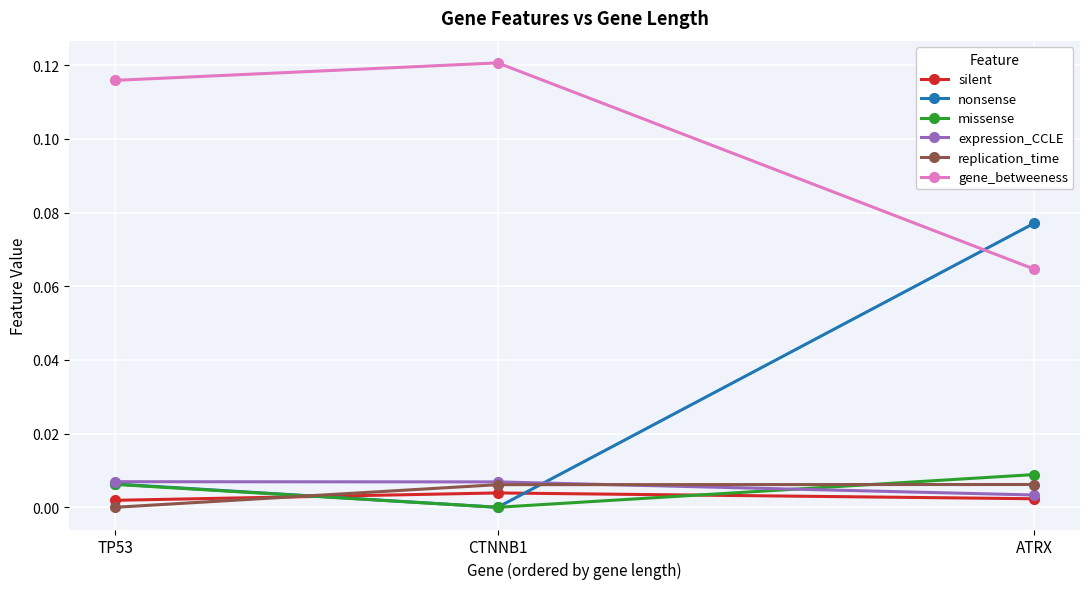

Count the gene_betweeness values in the range 0 to 1.

3